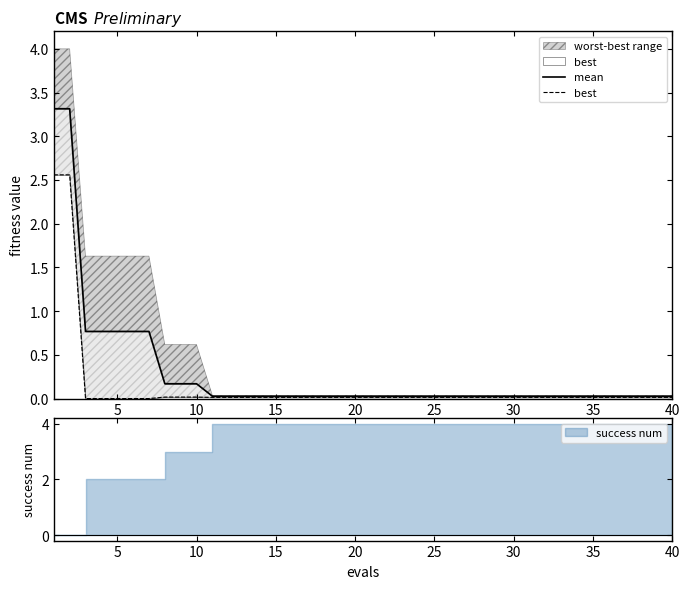

The value of mean at 5 is 0.4. True or false?

False